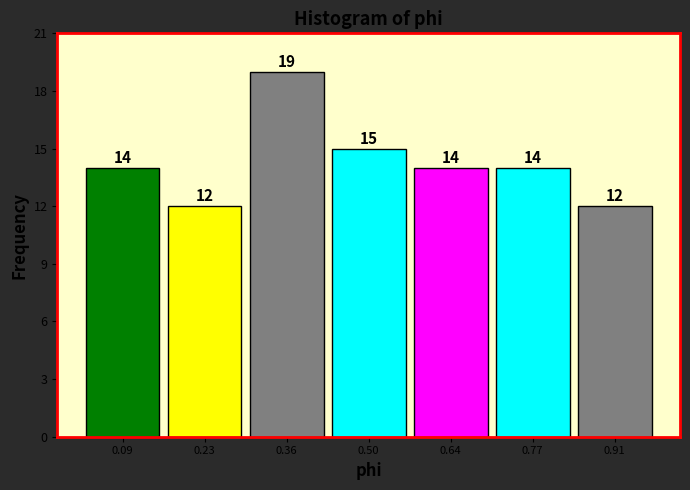

Reading left to right, transcribe this chart: for each bar, give the range it covers on the x-axis and its height. The bar edges are not printed on the chart, so give them approximately, as read against the axis.

0.02 to 0.16: 14
0.16 to 0.30: 12
0.30 to 0.44: 19
0.44 to 0.56: 15
0.56 to 0.70: 14
0.70 to 0.84: 14
0.84 to 0.98: 12